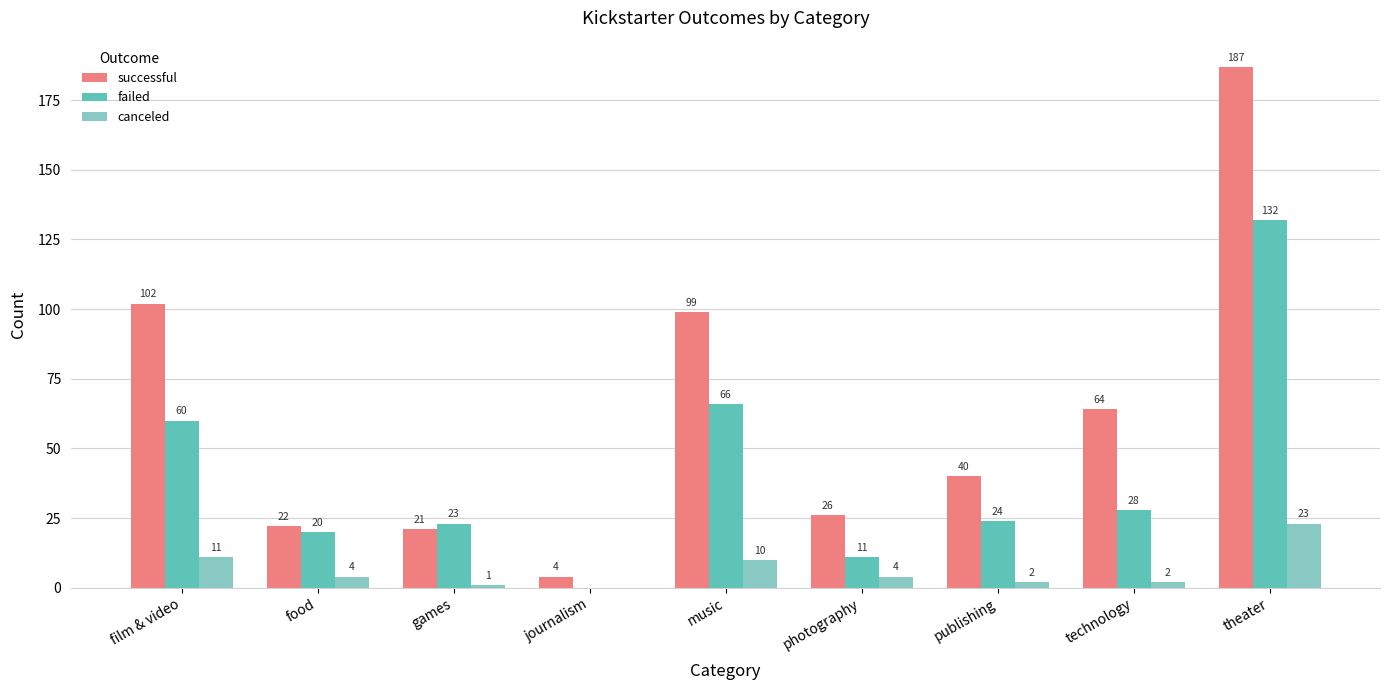

Are the bars horizontal?

No